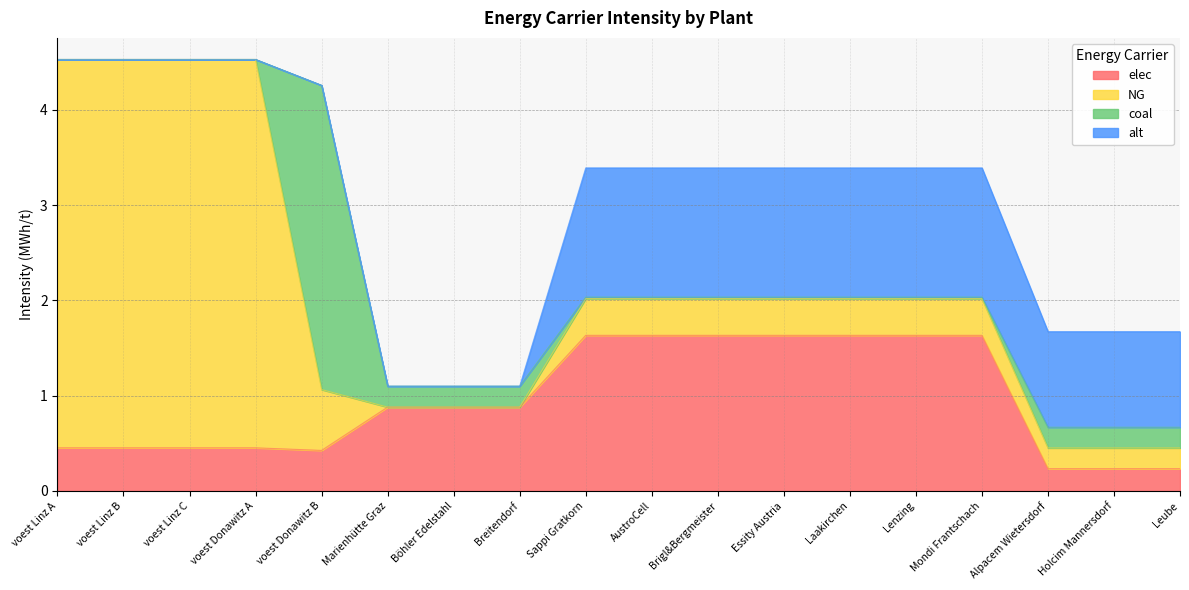

Which series has the largest total across all categories?

NG